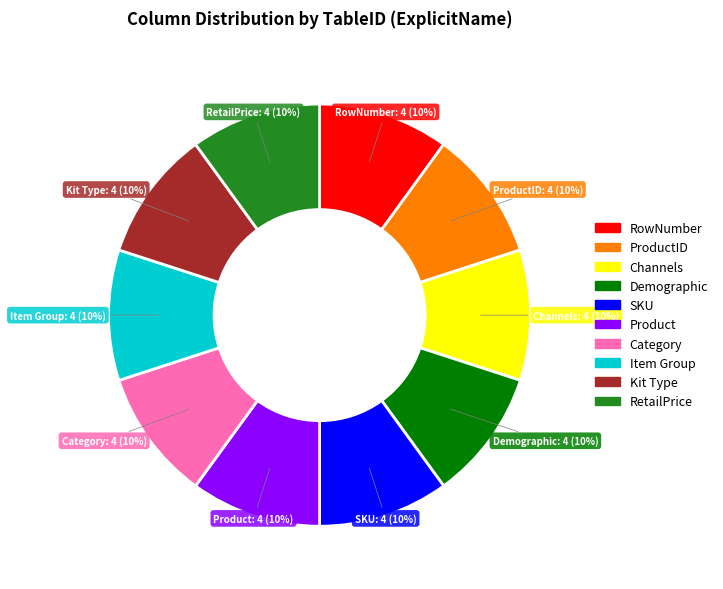

Count the number of slices in the pie.

10